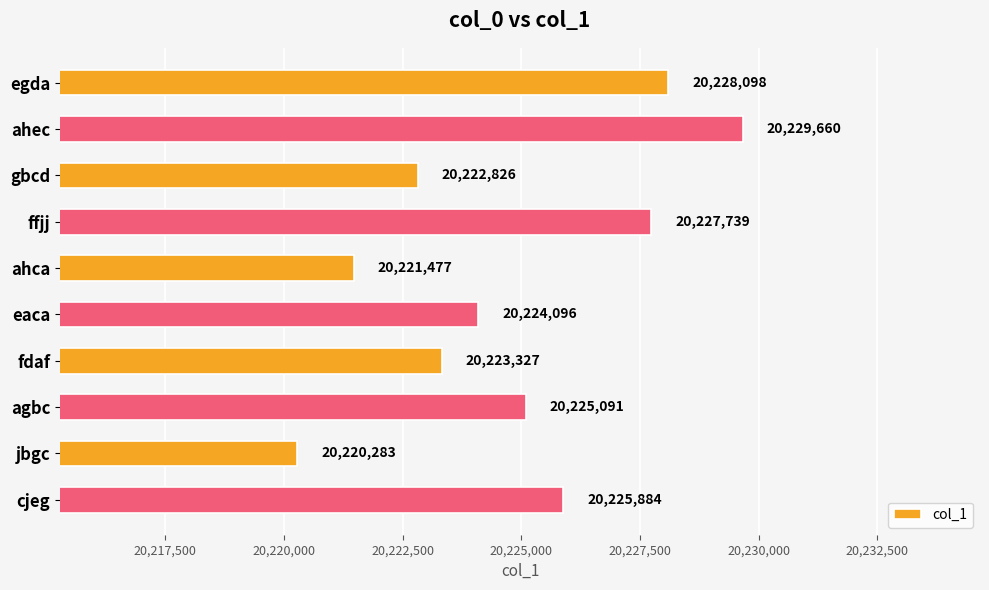

Approximately how many times larger is the value at agbc compared to eaca?

1.0